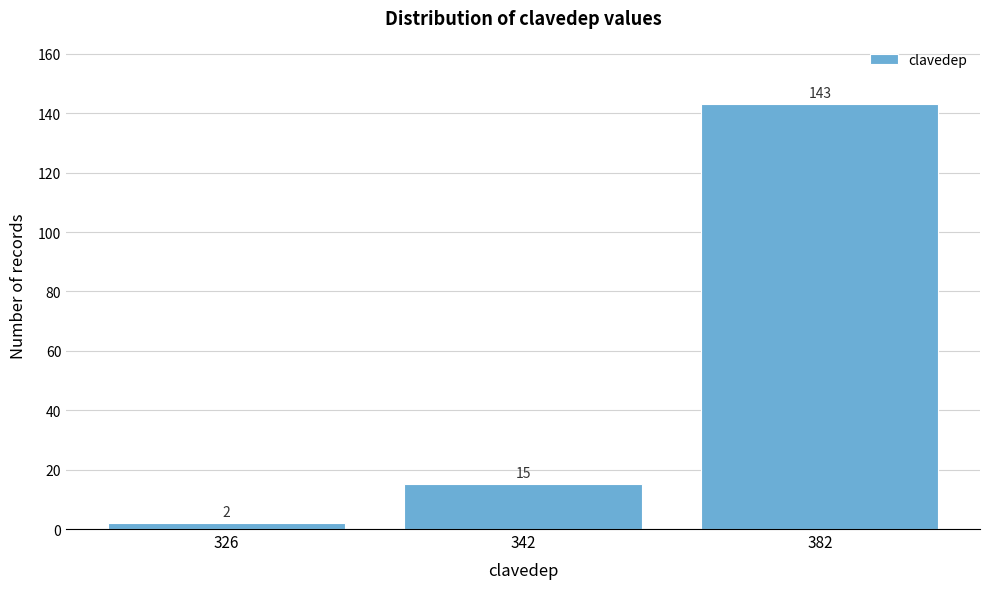

Reading right to left, list all the values displayed in this chart.

143	15	2